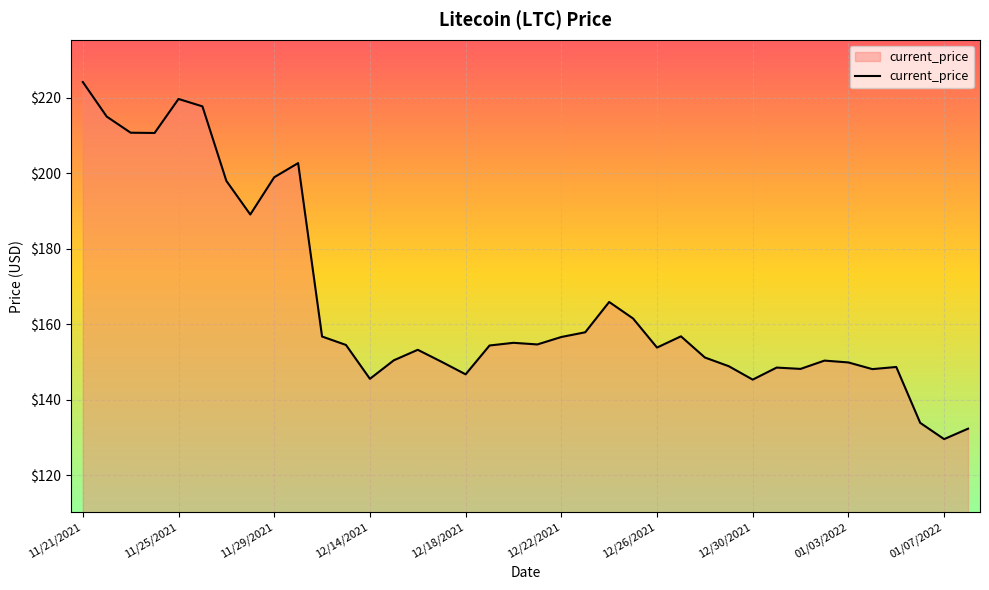

Does the chart have visible grid lines?

Yes